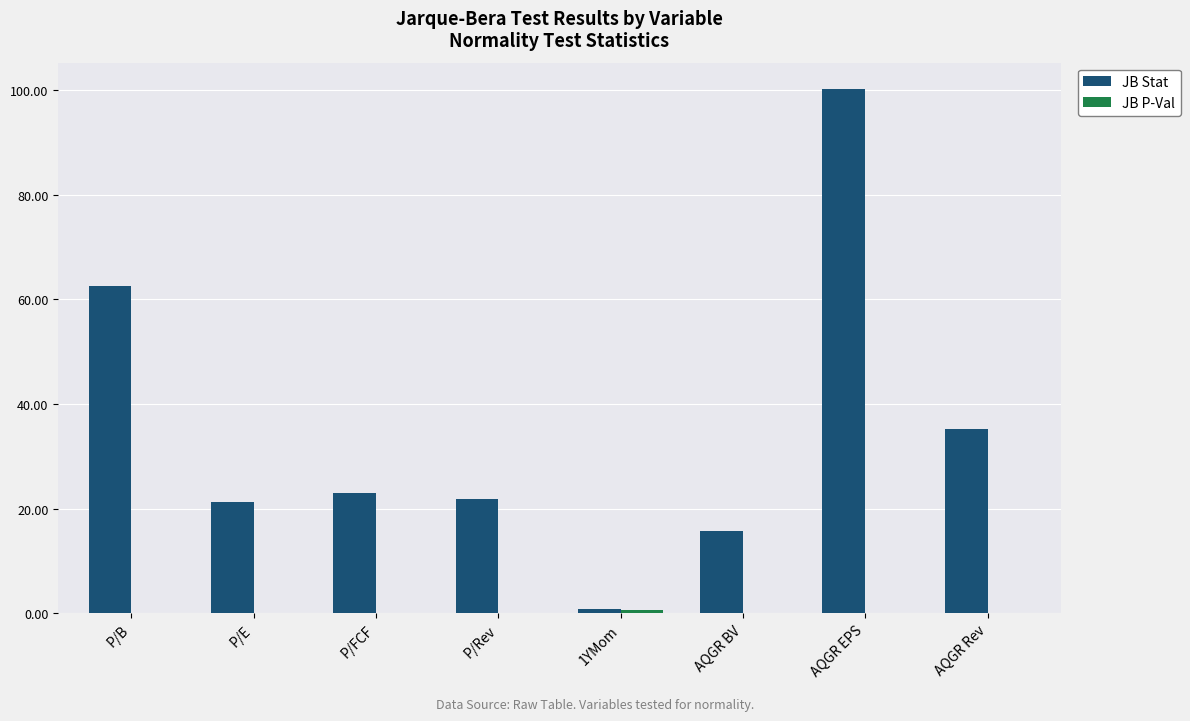

What is the sum of all JB Stat values?

280.7